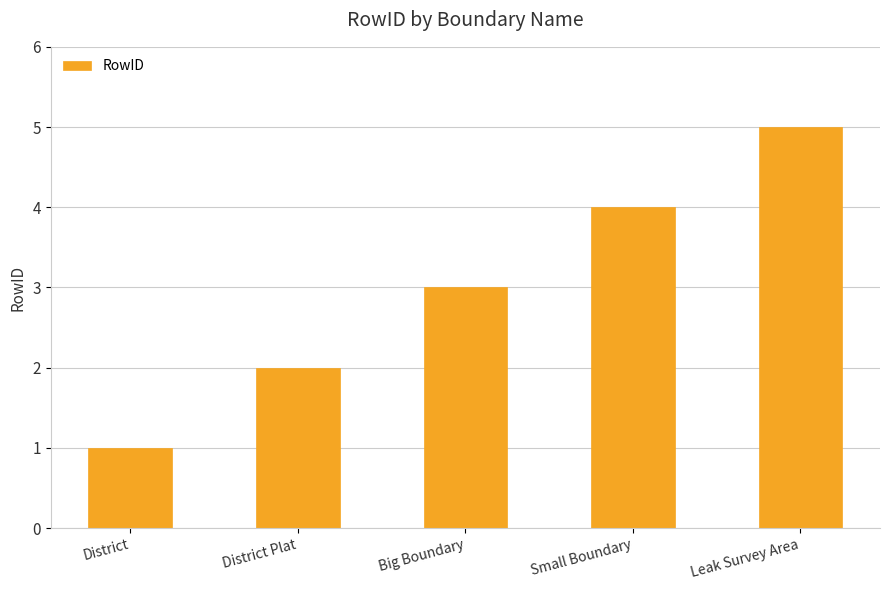

What is the difference between the maximum and minimum values?

4